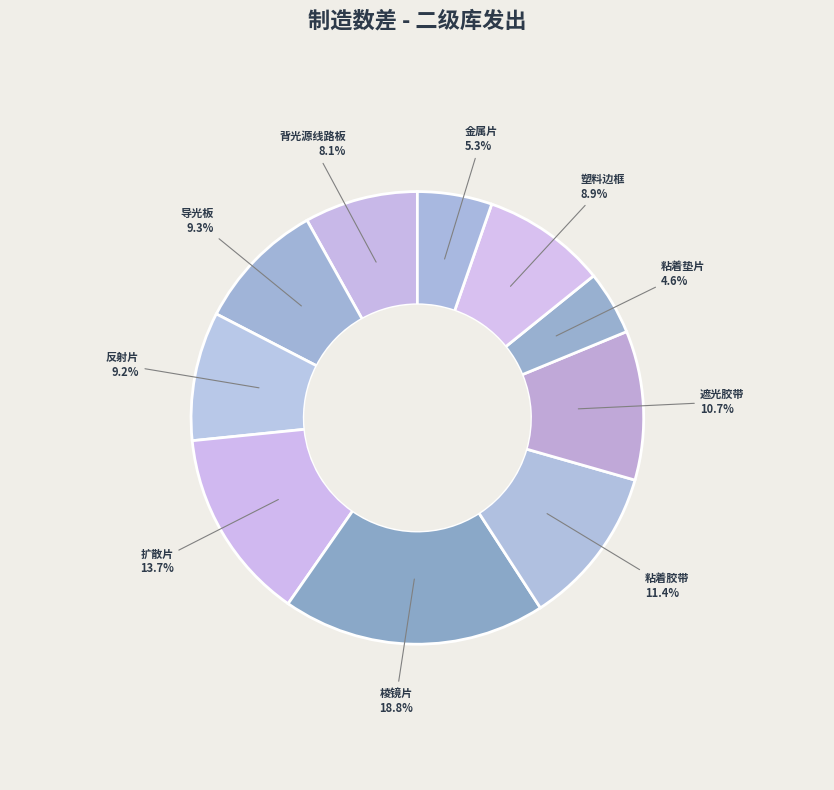

Count the number of slices in the pie.

10